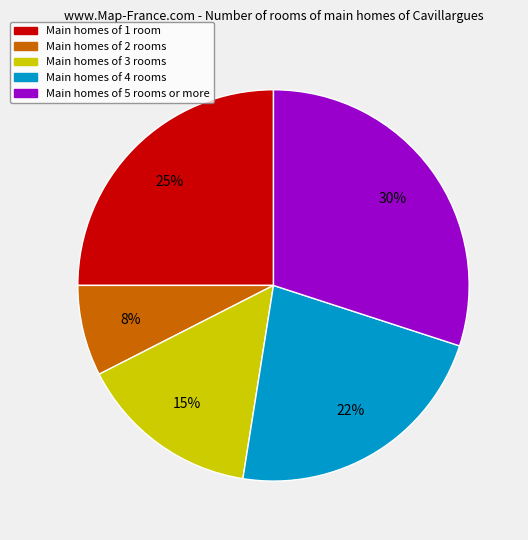

Between Main homes of 1 room and Main homes of 5 rooms or more, which is larger?

Main homes of 5 rooms or more